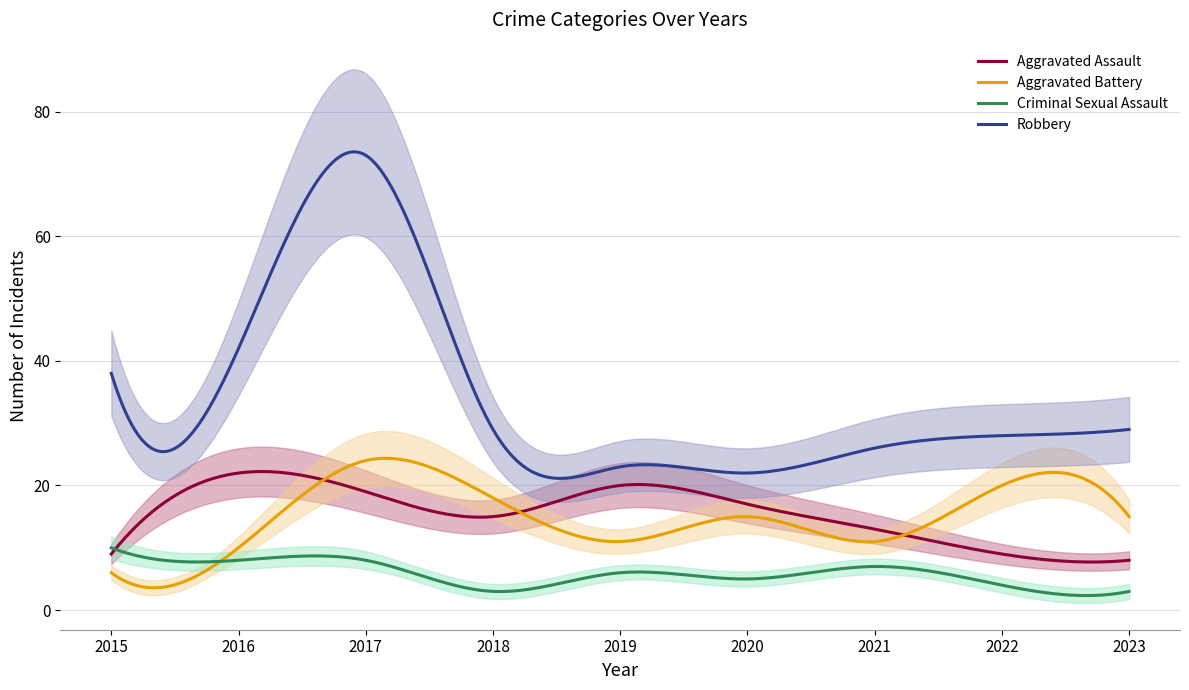

Reading right to left, what are all the values shown in this chart?

Aggravated Assault: 8	9	13	17	20	15	19	22	9
Aggravated Battery: 15	20	11	15	11	18	24	10	6
Criminal Sexual Assault: 3	4	7	5	6	3	8	8	10
Robbery: 29	28	26	22	23	29	73	42	38